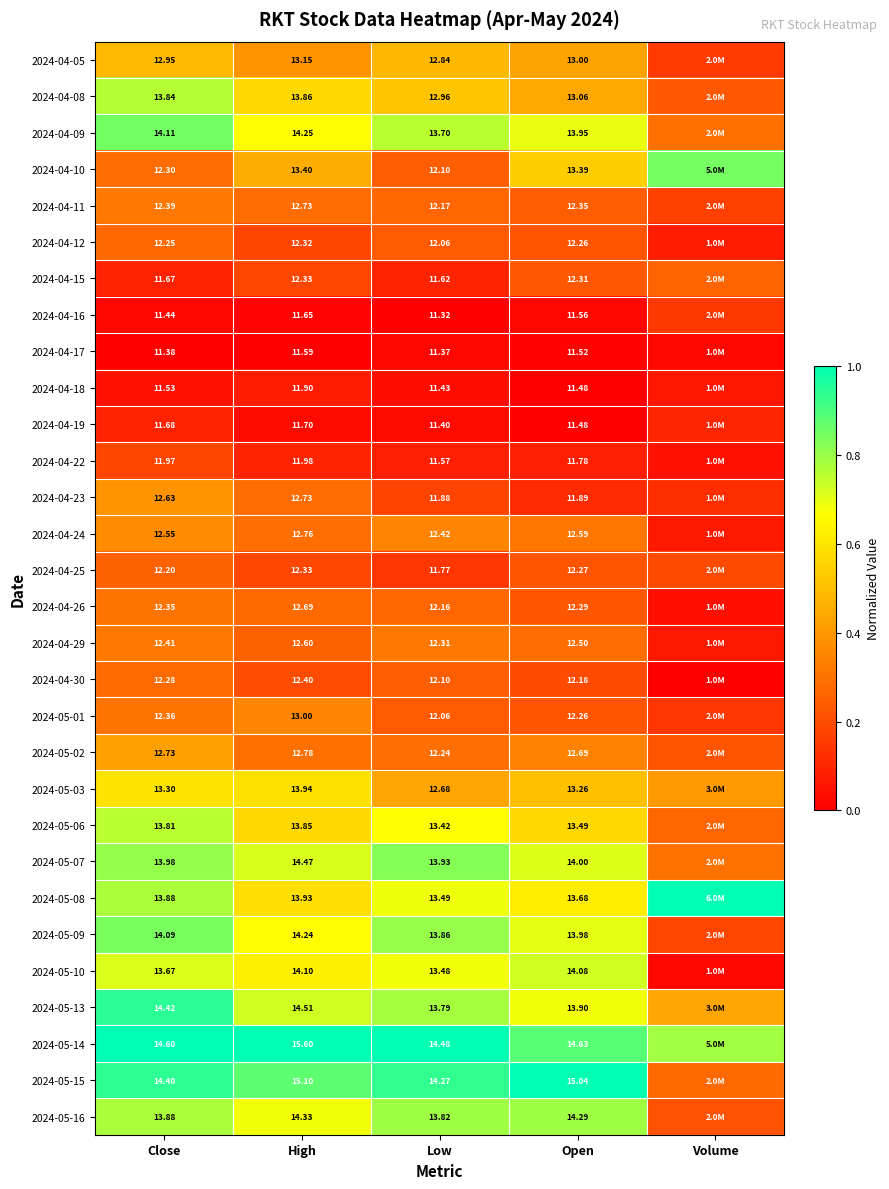

Is it true that 2024-04-24 equals 0.1 at Volume?

True